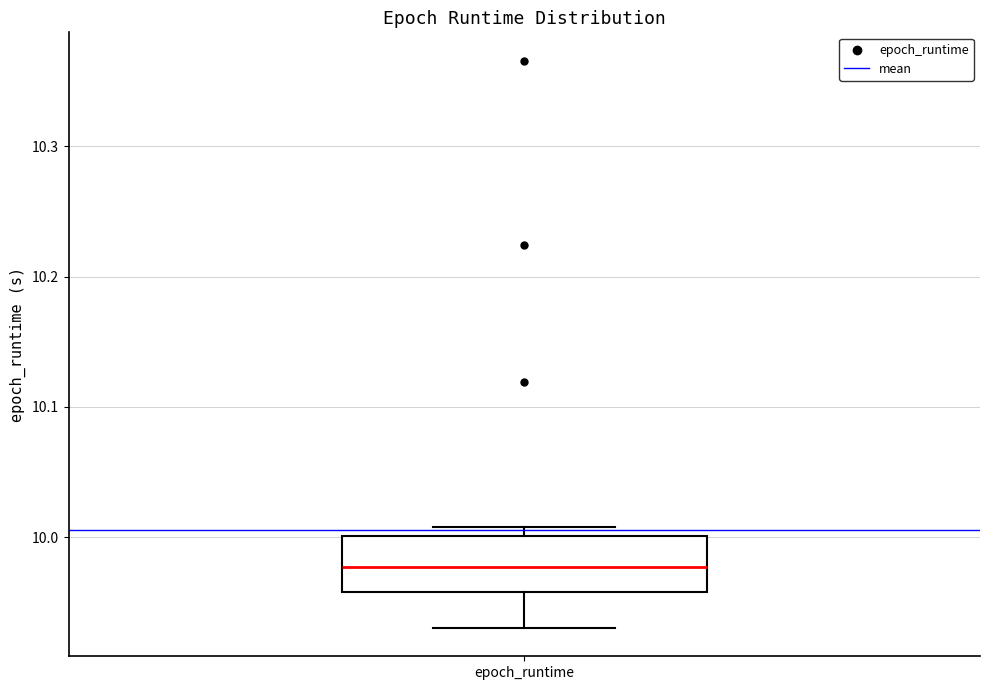

Read this box plot against the y-axis: the position of the median line, the range covered by the box, and the ends of both whiskers. The values are not printed on the chart, so give them approximately, as read against the axis.

median 9.98, box 9.96 to 10.00, whiskers 9.93 to 10.01